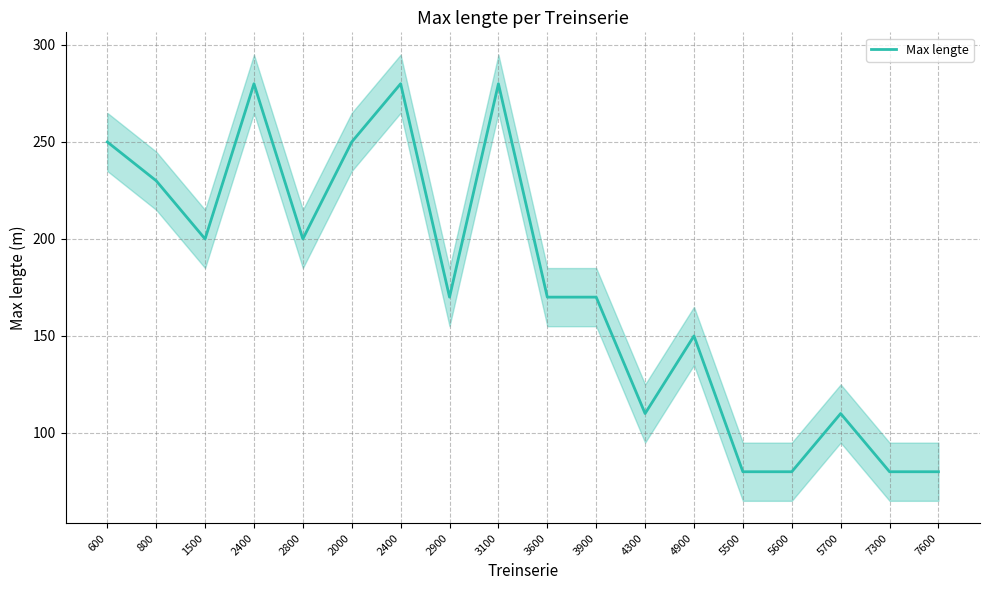

What is the label of the 4th point from the left?

2400